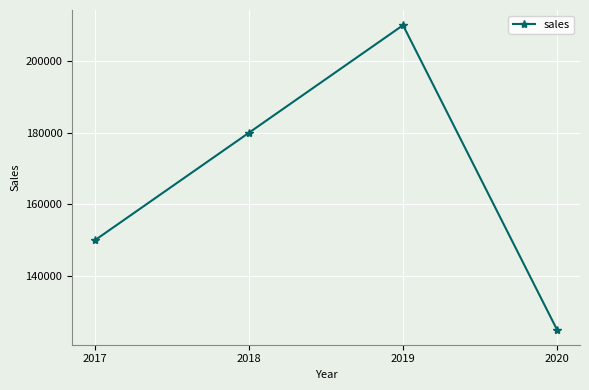

List the labels in order of value, largest first.

2019, 2018, 2017, 2020